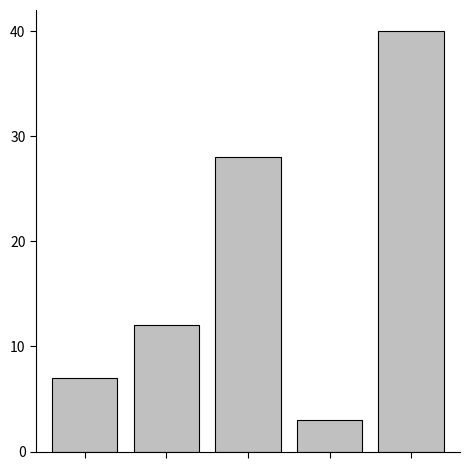

Count the values in the range 7 to 28.

3